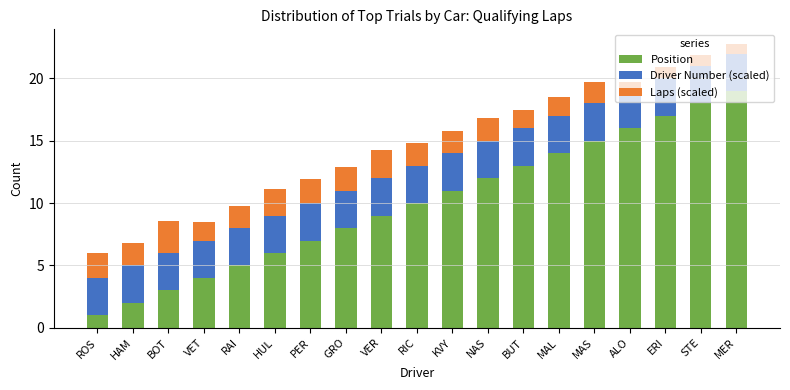

How many bars are there in total?

19